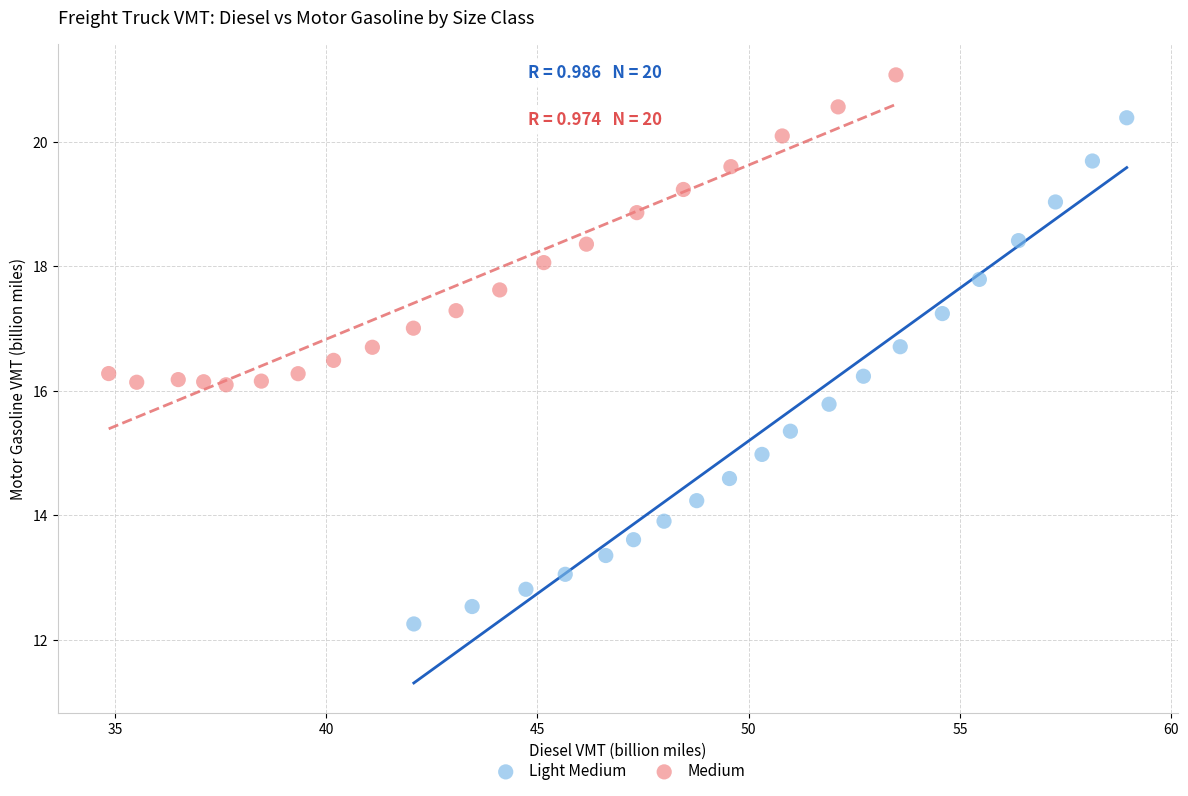

Which series contains the lowest Y value?

Light Medium